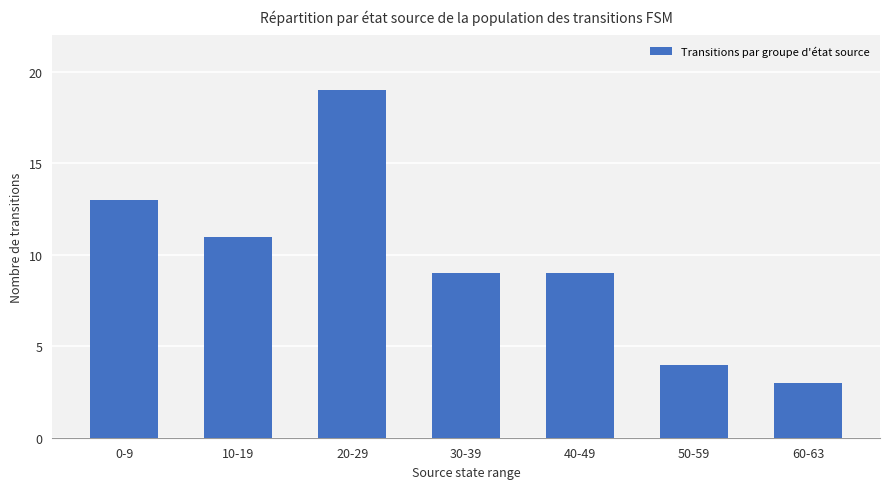

Approximately how many times larger is the value at 60-63 compared to 10-19?

0.3